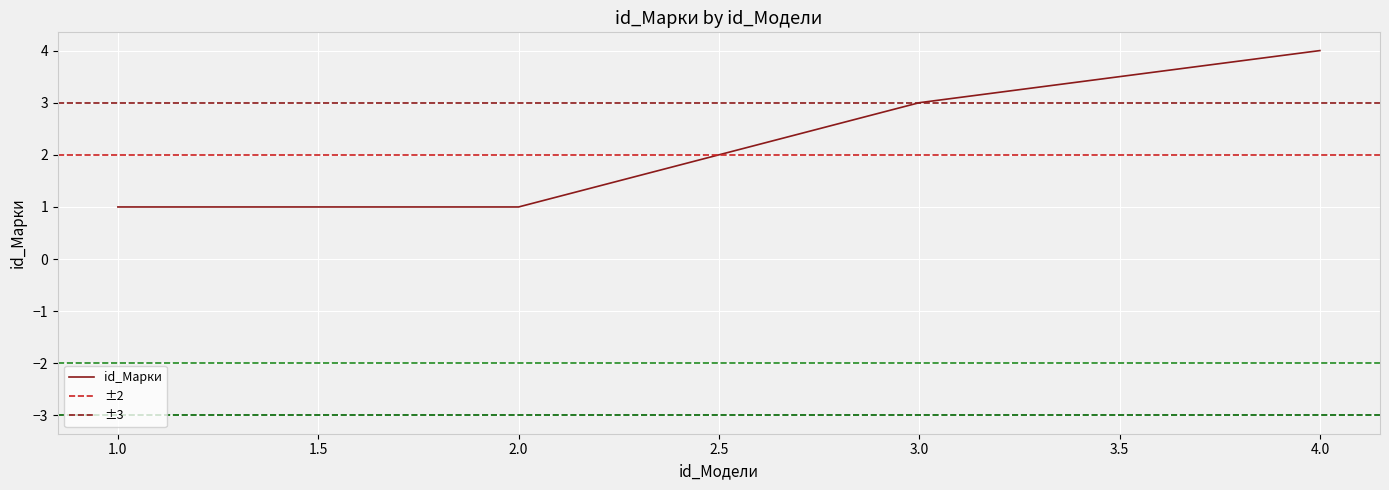

What is the ratio of the value at 4 to the value at 3?

1.3